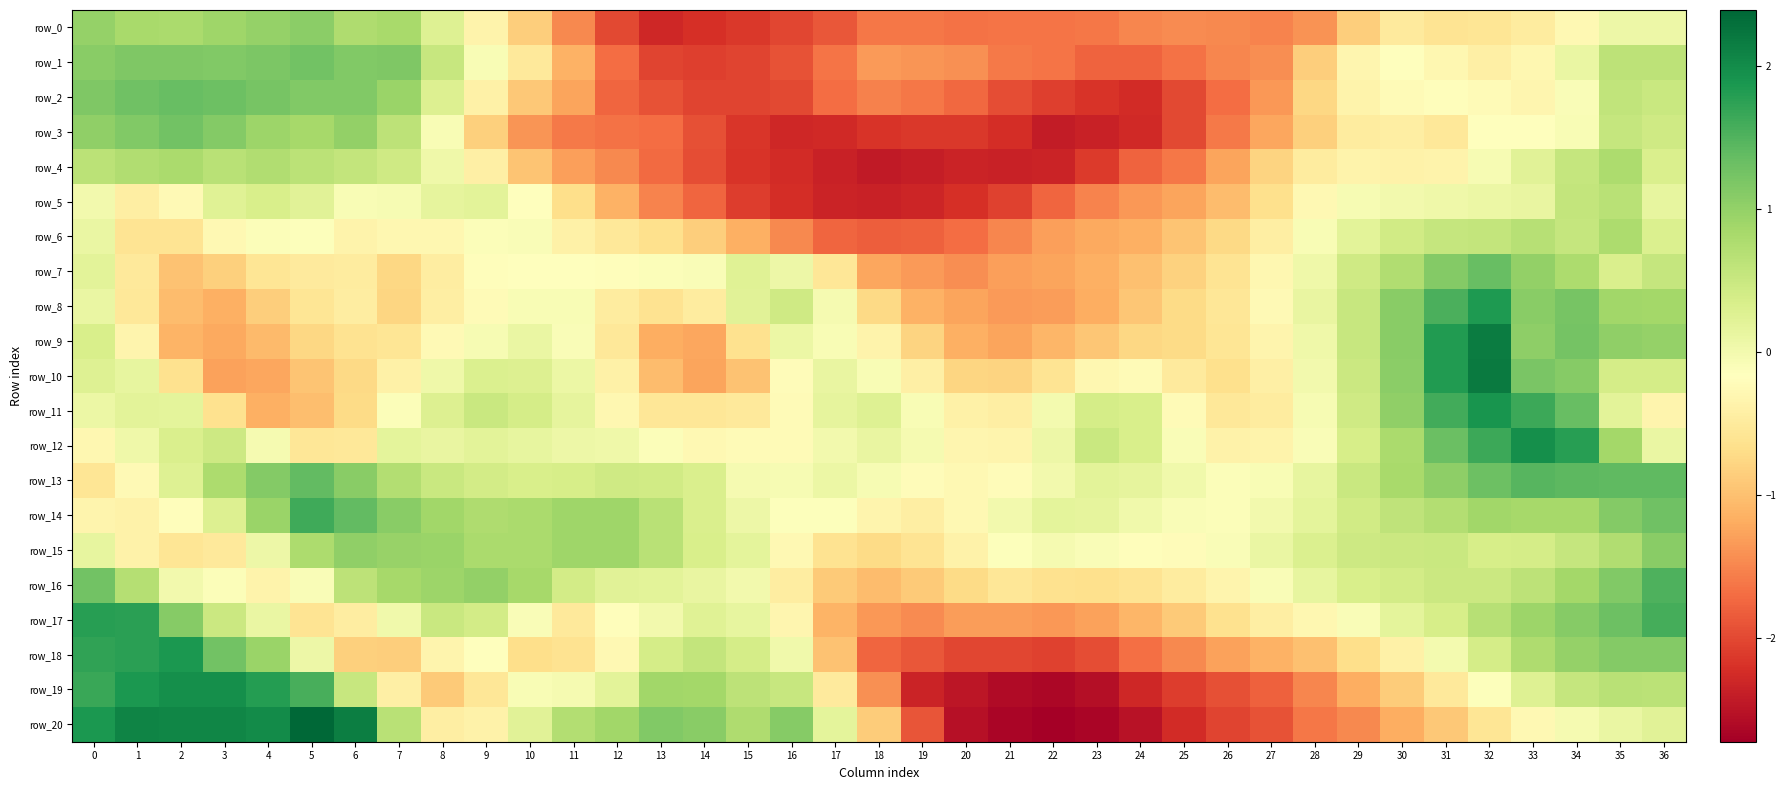

What is the average value of the row_3 series?

-0.8